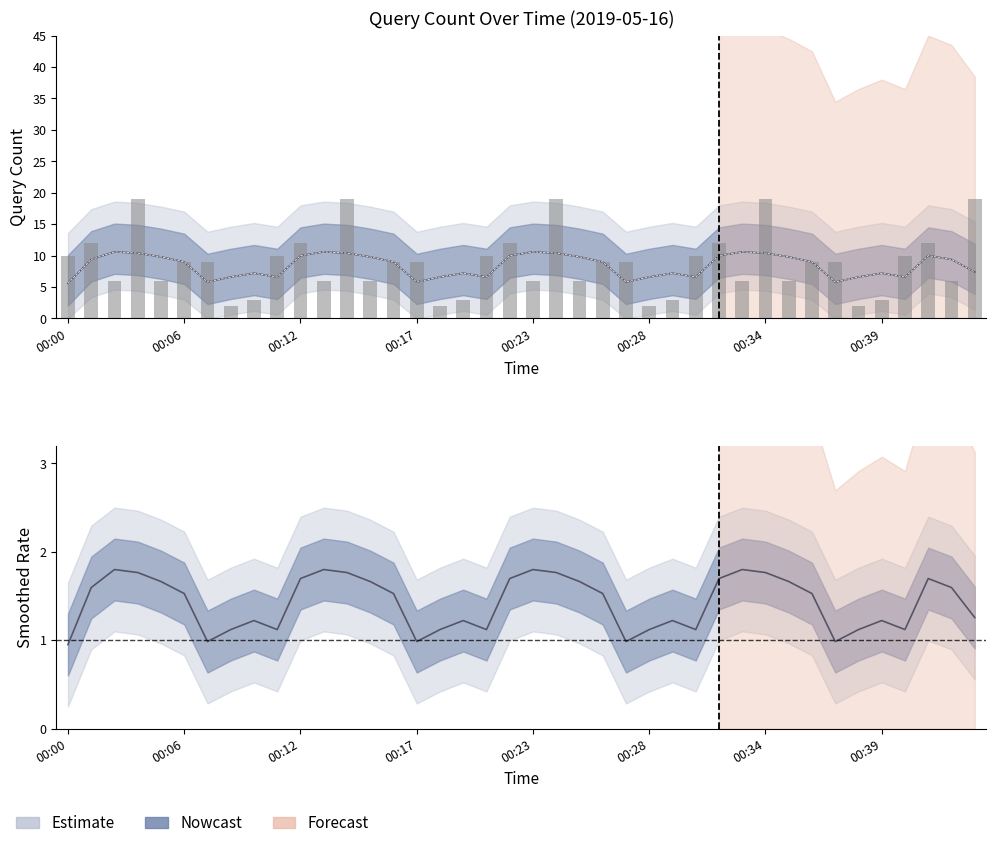

What is the change in value from 00:04 to 00:33?

-13